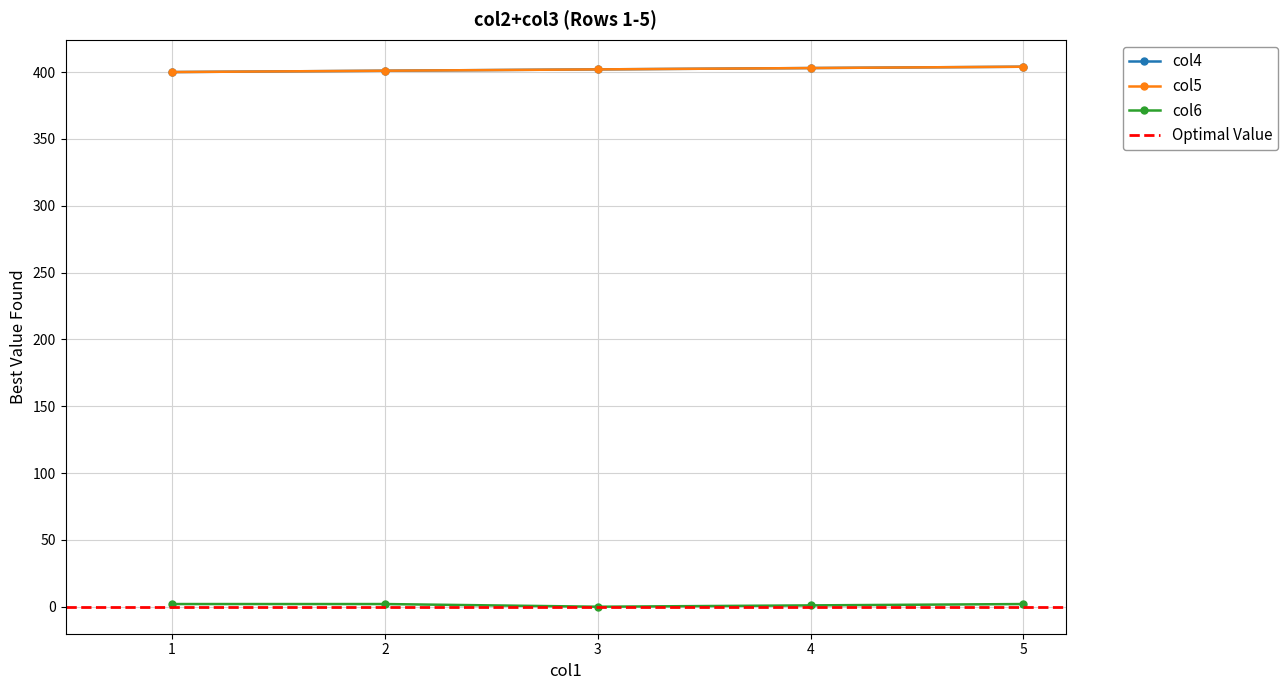

At how many categories does at least one series exceed 314?

5